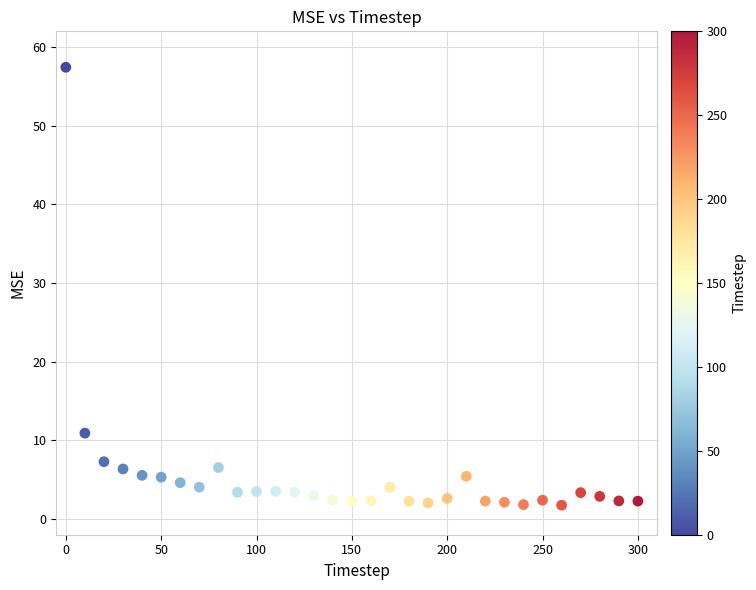

What is the range of Y values (max minus min)?

55.7